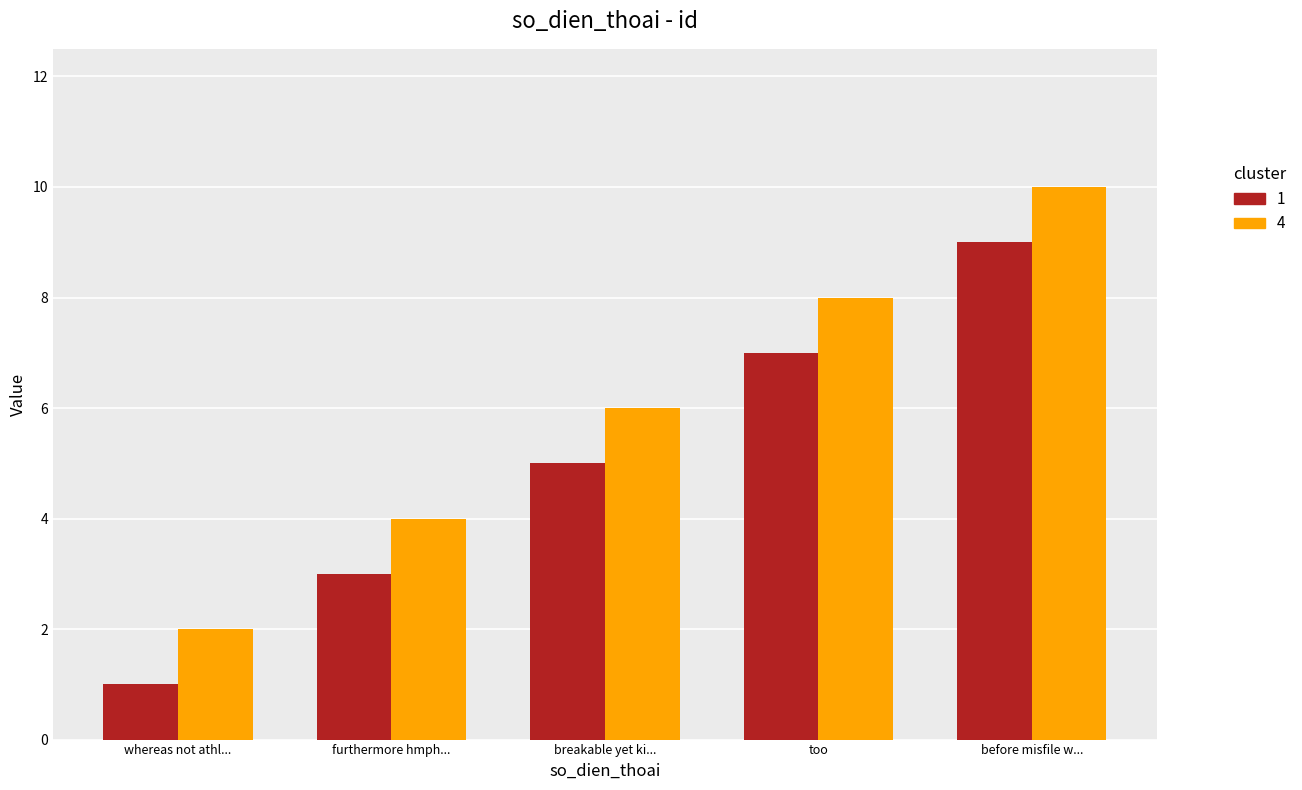

At which category is the sum across all series the highest?

before misfile w...